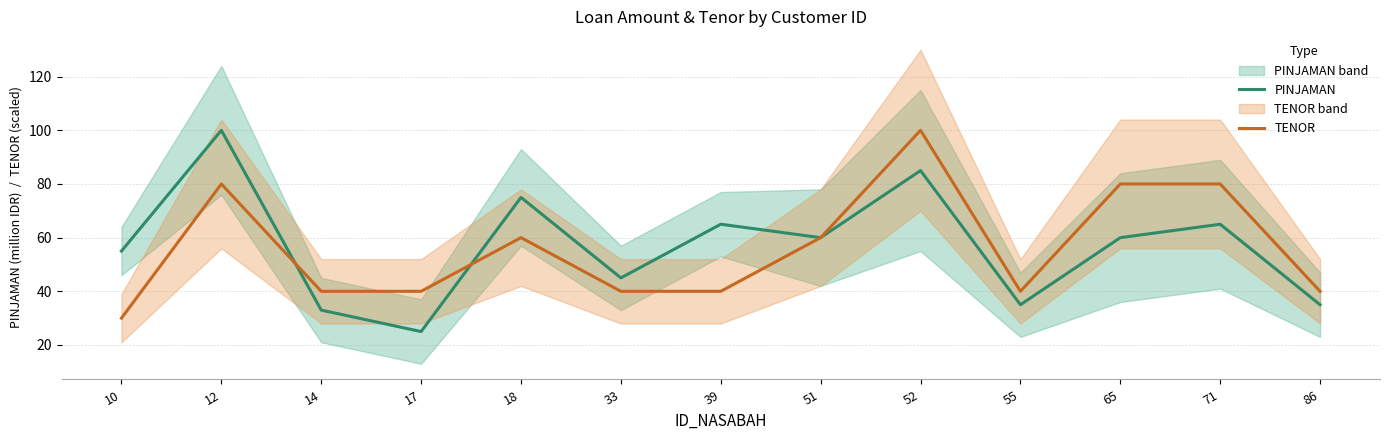

Is it true that PINJAMAN equals 60 at 51?

True